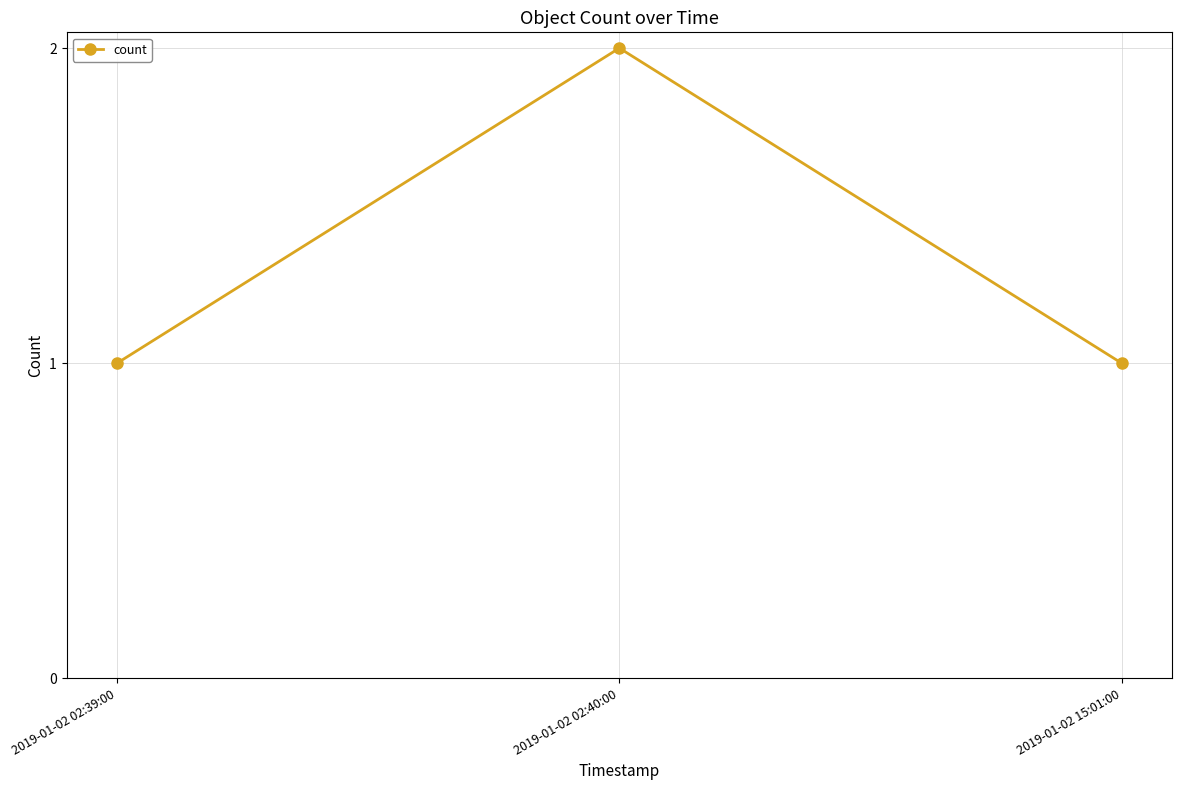

What is the greatest value displayed?

2